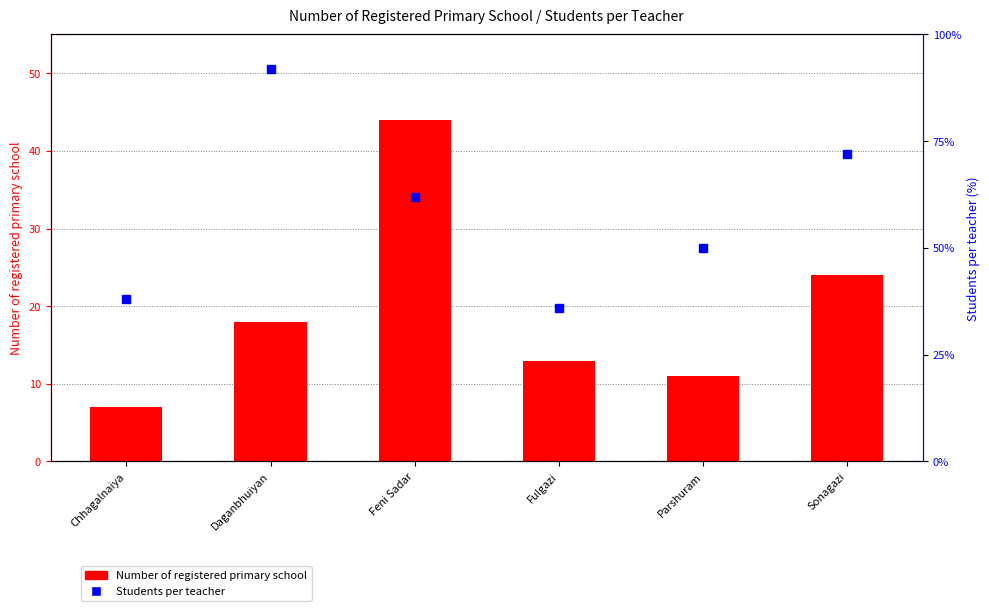

Which series contains the lowest Y value?

Number of registered primary school